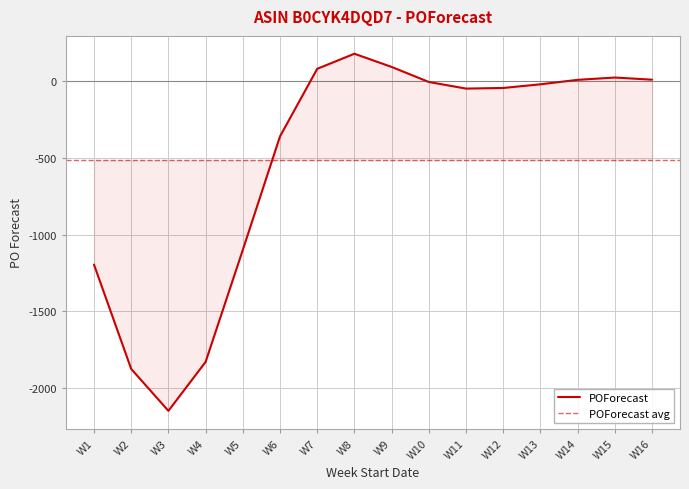

How many values are above zero?

6